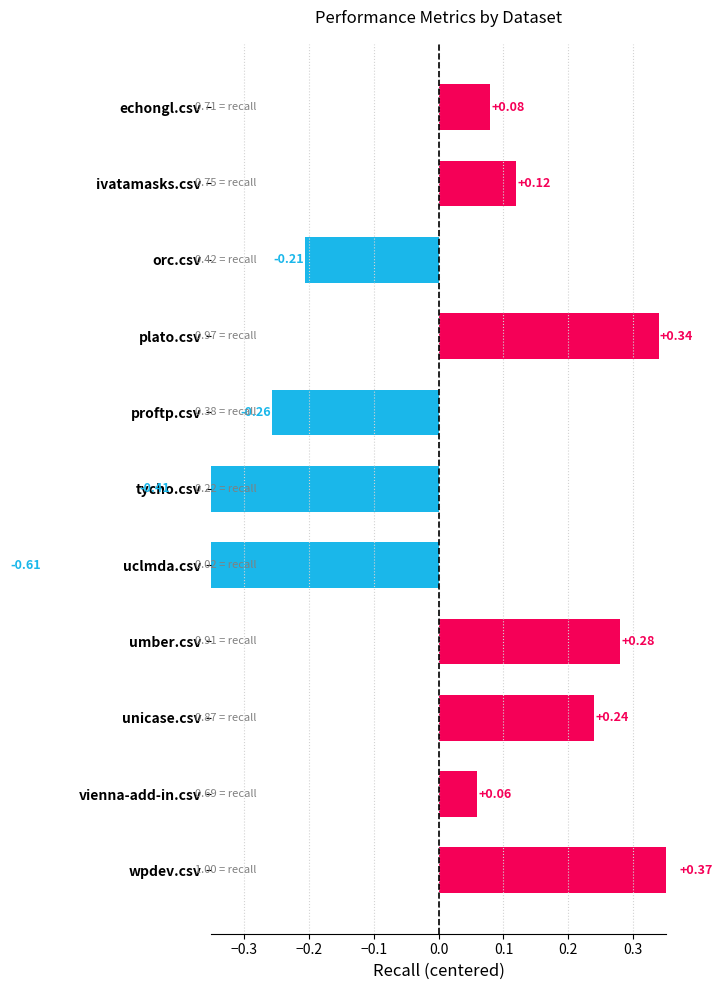

Are the bars horizontal?

Yes